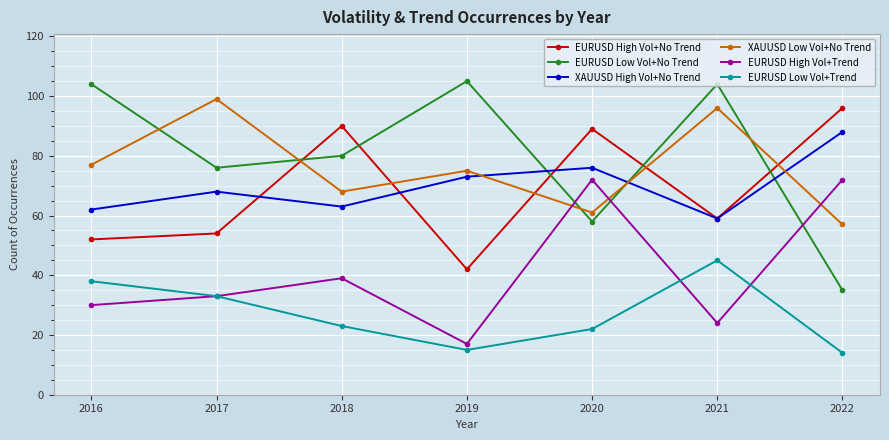

How many times do EURUSD High Vol+Trend and EURUSD Low Vol+No Trend cross each other?

3